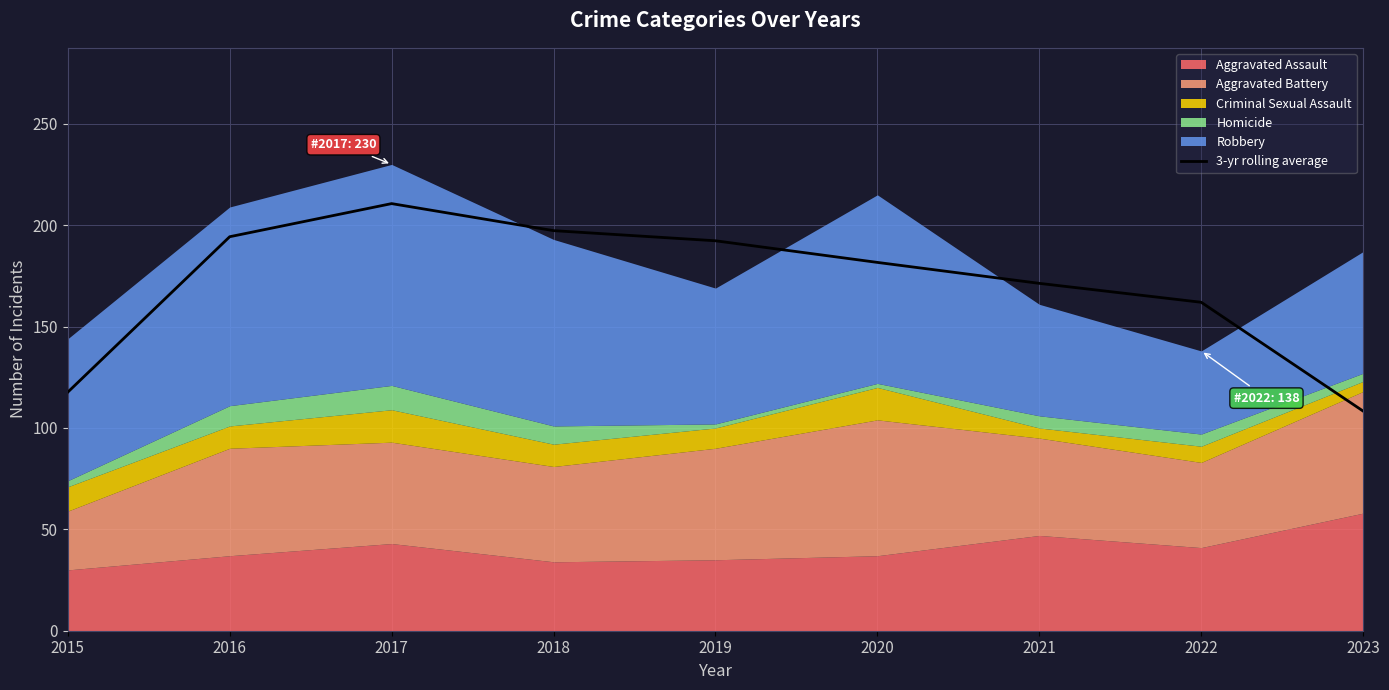

Is it true that the value at 2016 is 194.3?

True